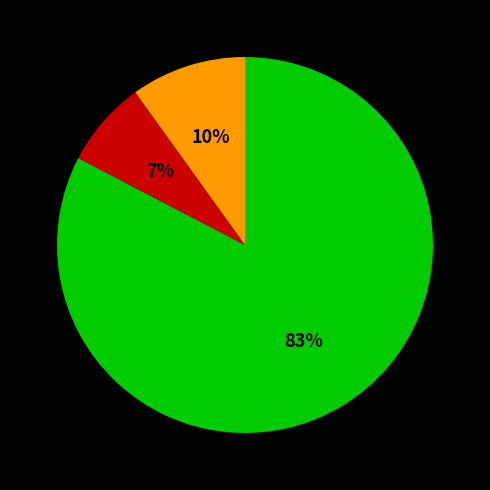

How many segments does this pie chart have?

3